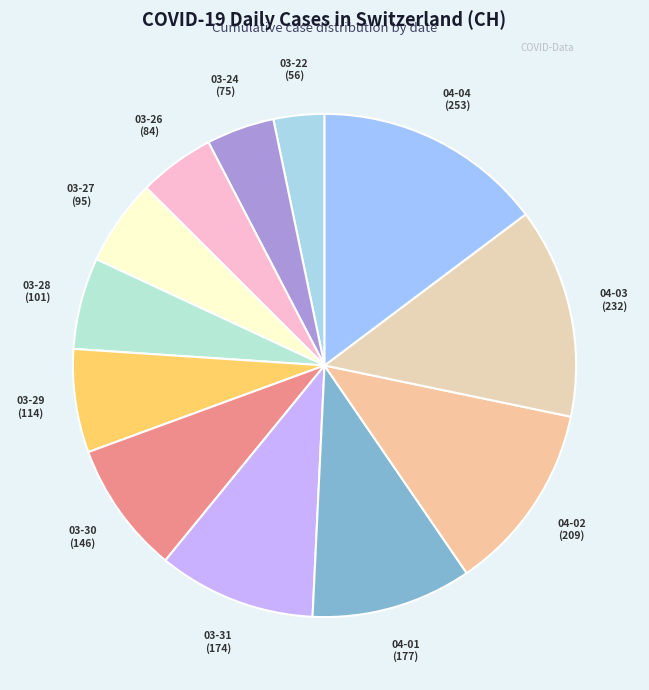

Is there a majority slice in this chart?

No